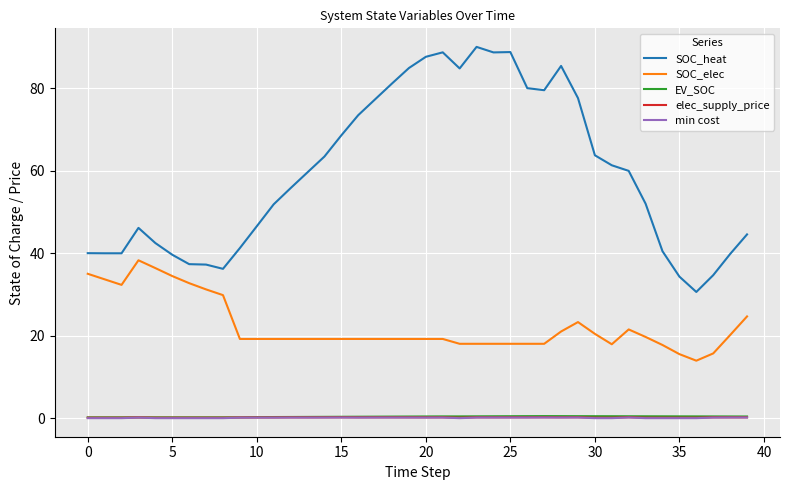

True or false: EV_SOC and elec_supply_price cross at least once.

False